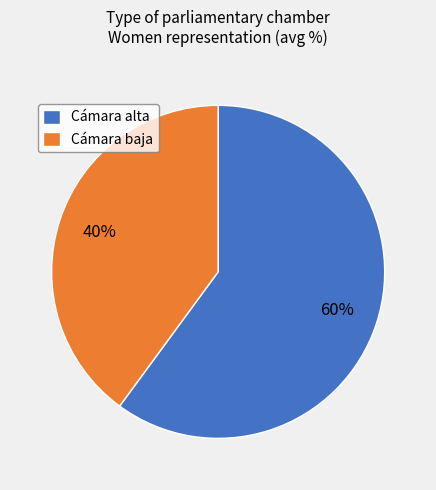

What is the ratio of the value at Cámara alta to the value at Cámara baja?

1.5